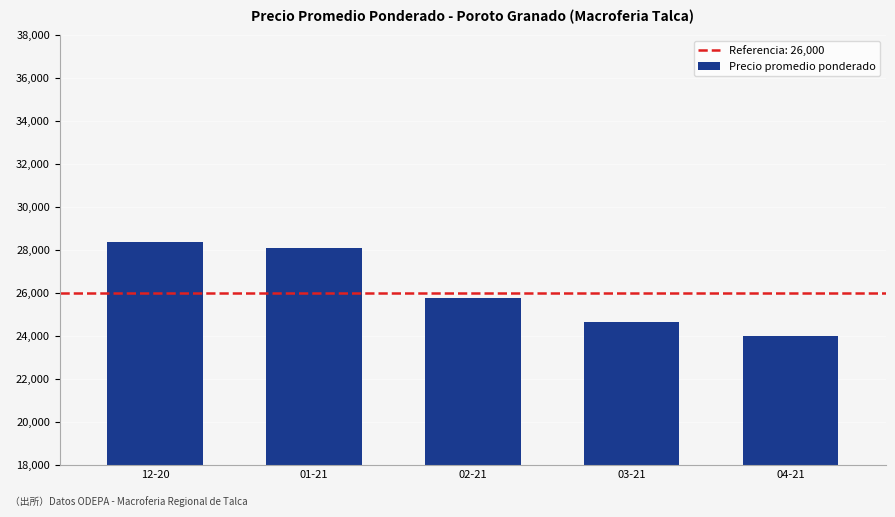

What is the greatest value displayed?

28400